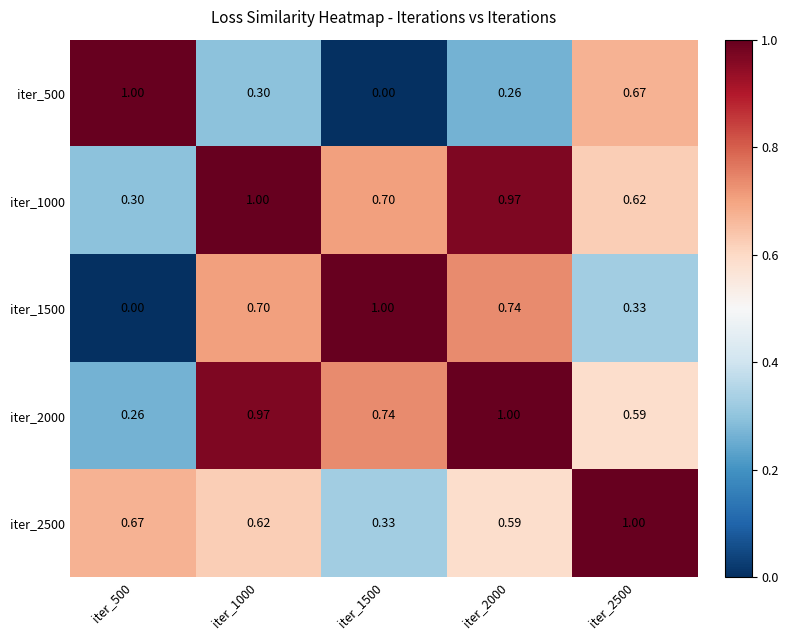

Is the value of iter_2500 at iter_1000 greater than the value of iter_1500 at iter_500?

Yes